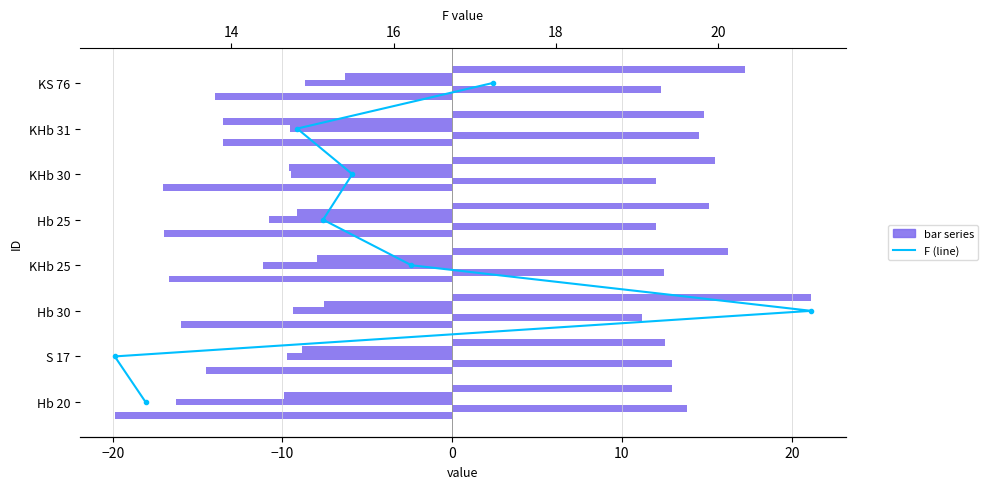

Reading left to right, list all the values displayed in this chart.

A: -19.9	-14.5	-16.0	-16.7	-17.0	-17.0	-13.5	-14.0
B: 13.8	12.9	11.2	12.5	12.0	12.0	14.5	12.3
C: -16.3	-9.8	-9.3	-11.1	-10.8	-9.5	-9.6	-8.7
D: -9.9	-8.9	-7.5	-8.0	-9.1	-9.6	-13.5	-6.3
F: 12.9	12.6	21.1	16.2	15.1	15.5	14.8	17.2
F (line): 0.0	1.0	2.0	3.0	4.0	5.0	6.0	7.0